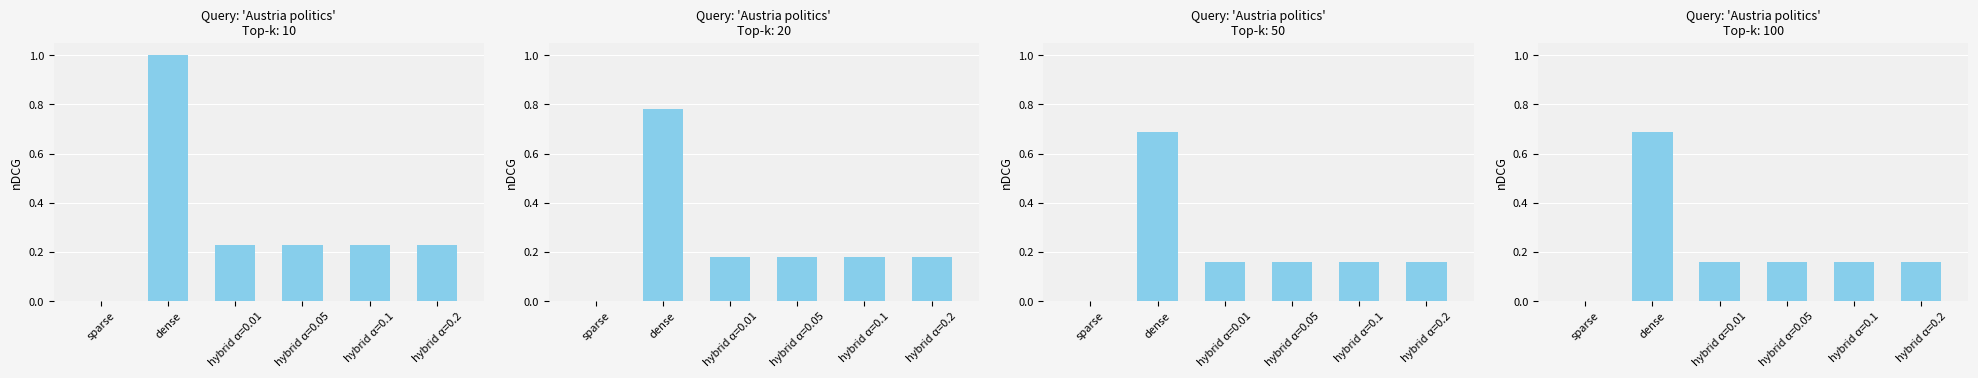

What is the average value?

0.2